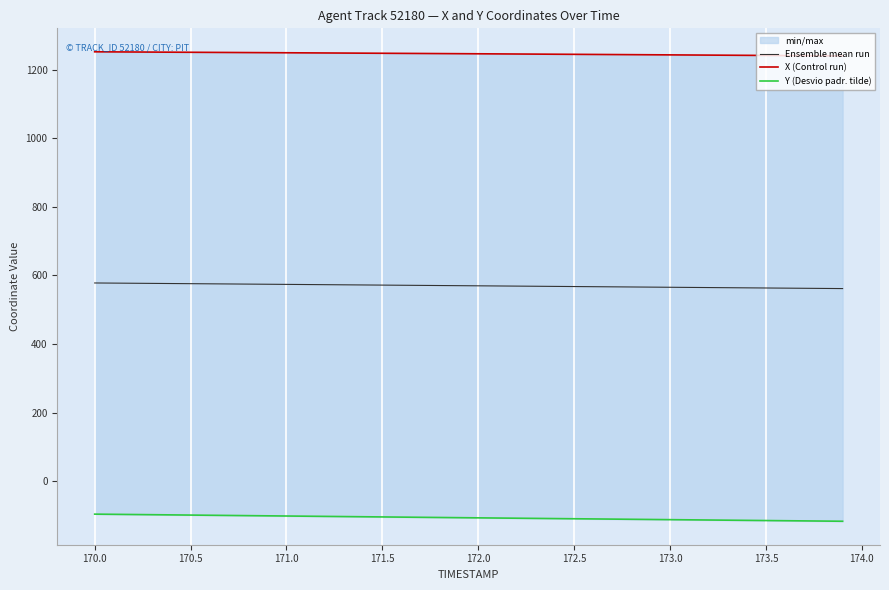

What is the minimum value shown in the chart?

-116.6